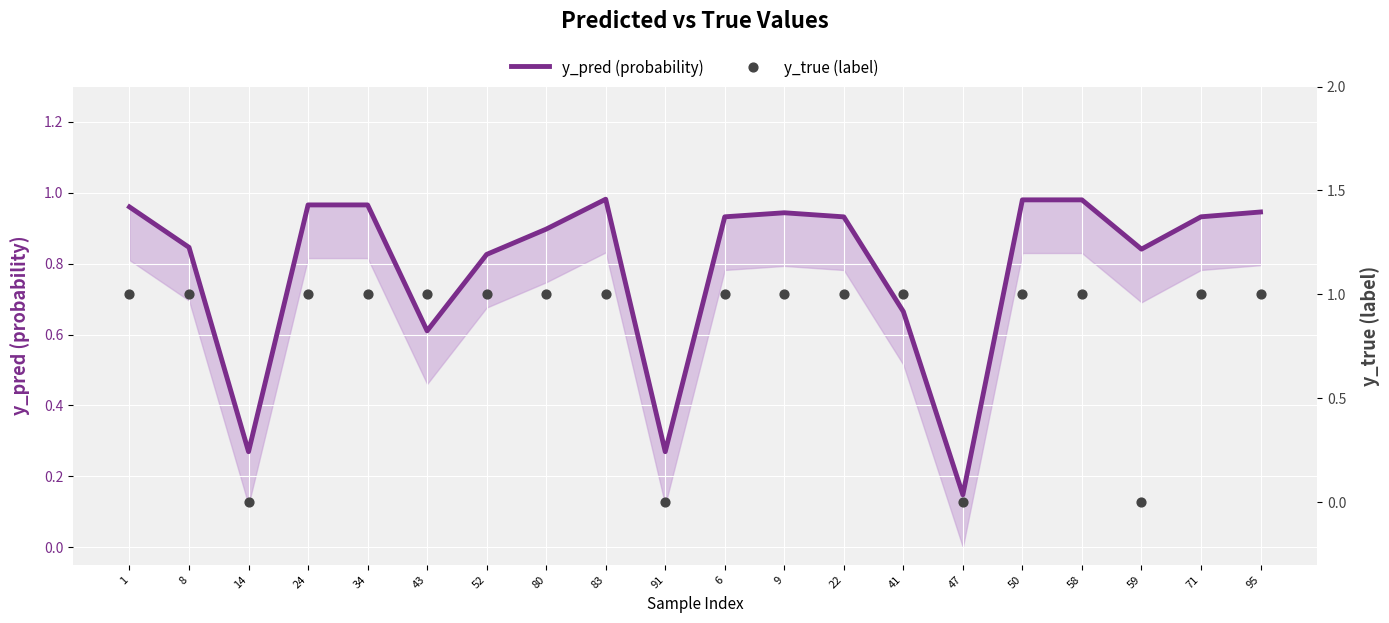

At how many categories does at least one series exceed 0?

20